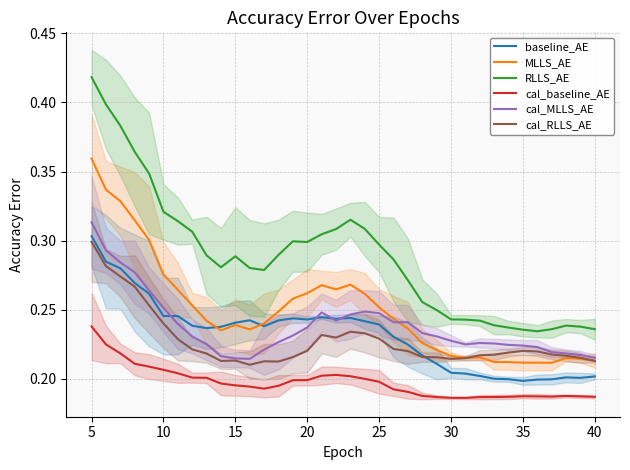

Where do baseline_AE and cal_MLLS_AE first cross each other?

25 and 30